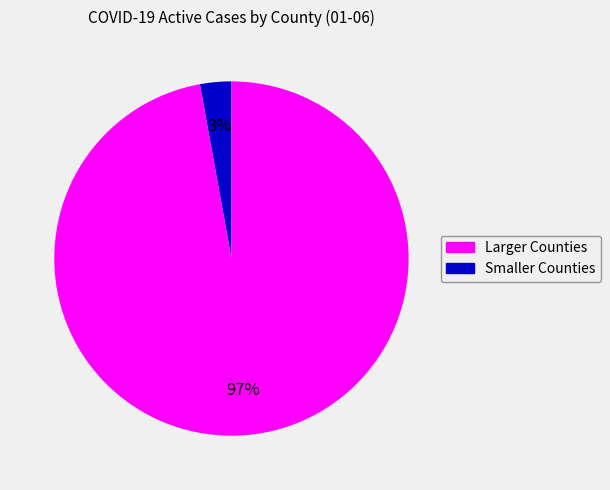

To the nearest percent, what is the average slice percentage?

50%